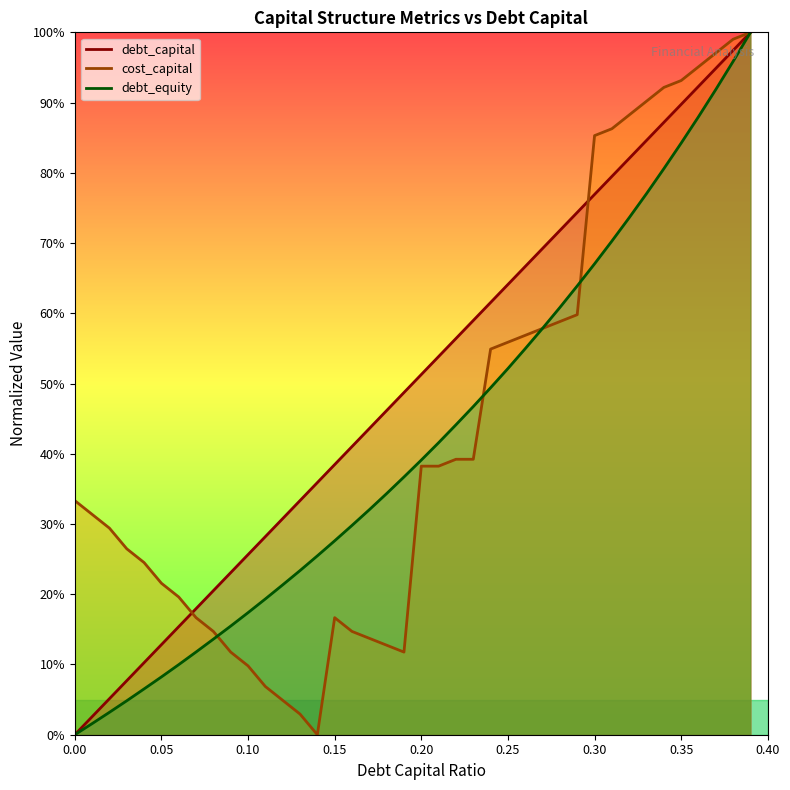

Where do cost_capital and debt_capital first cross each other?

0.06 and 0.07